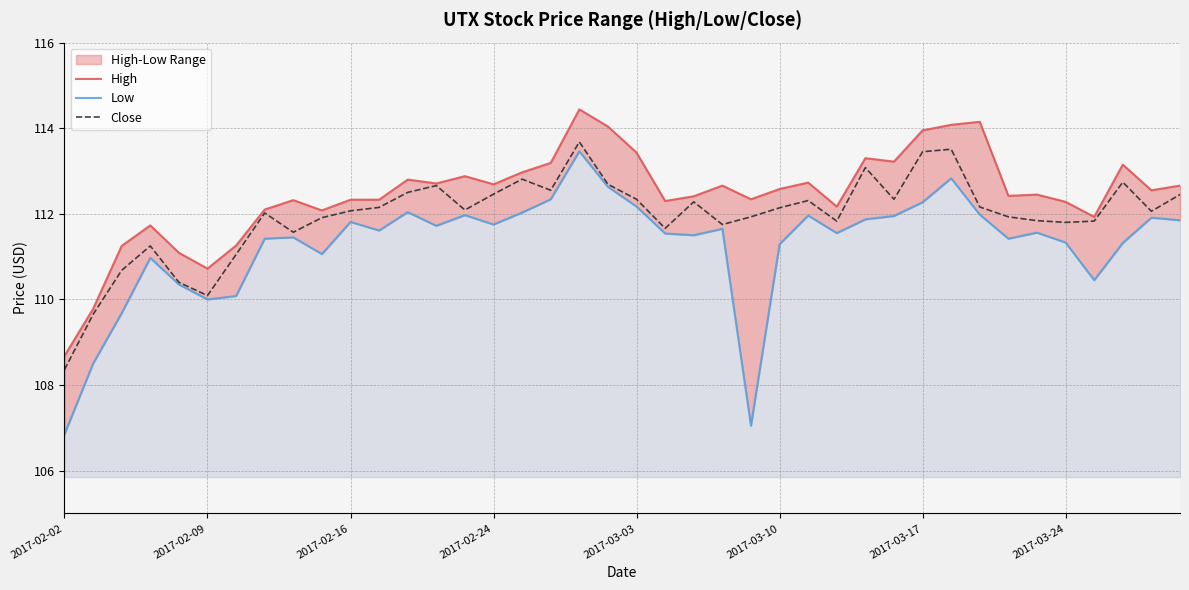

What is the maximum value for High?

114.4